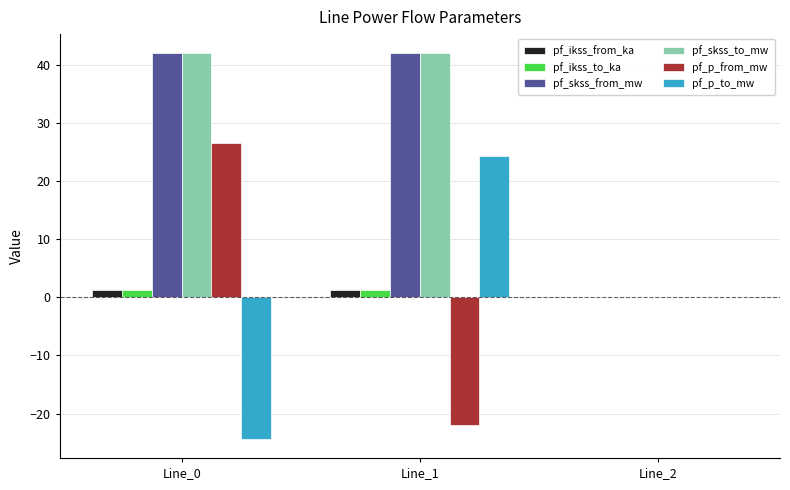

What is the maximum value for pf_skss_from_mw?

42.0